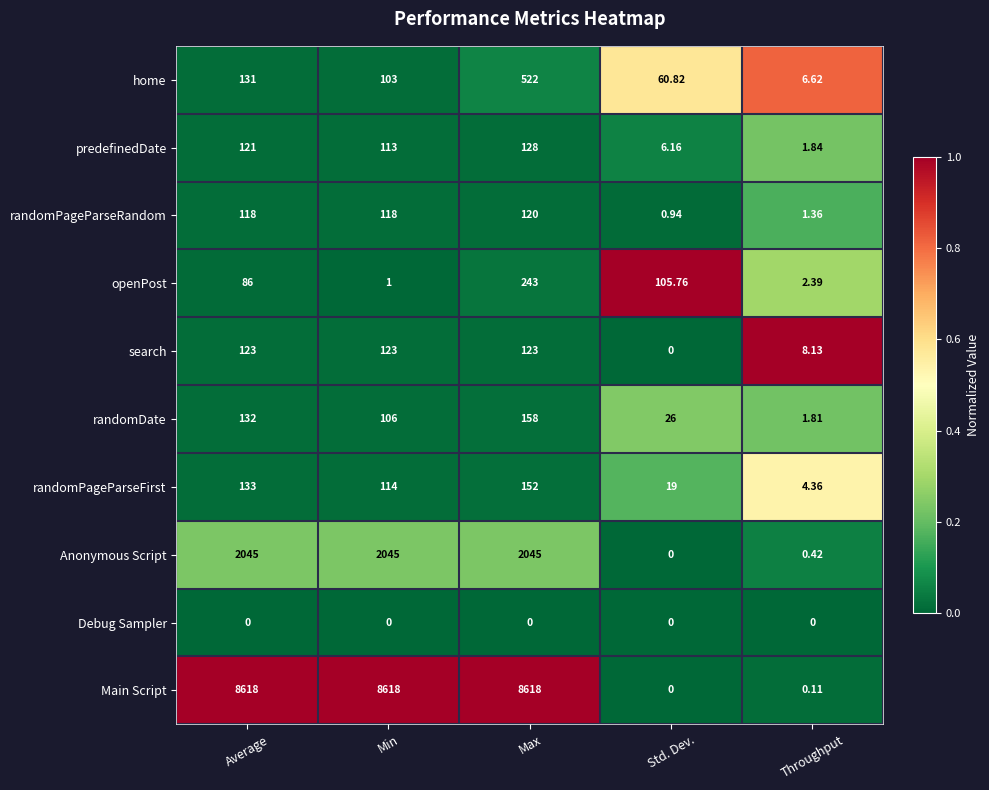

At which label does randomPageParseRandom reach its minimum?

Std. Dev.